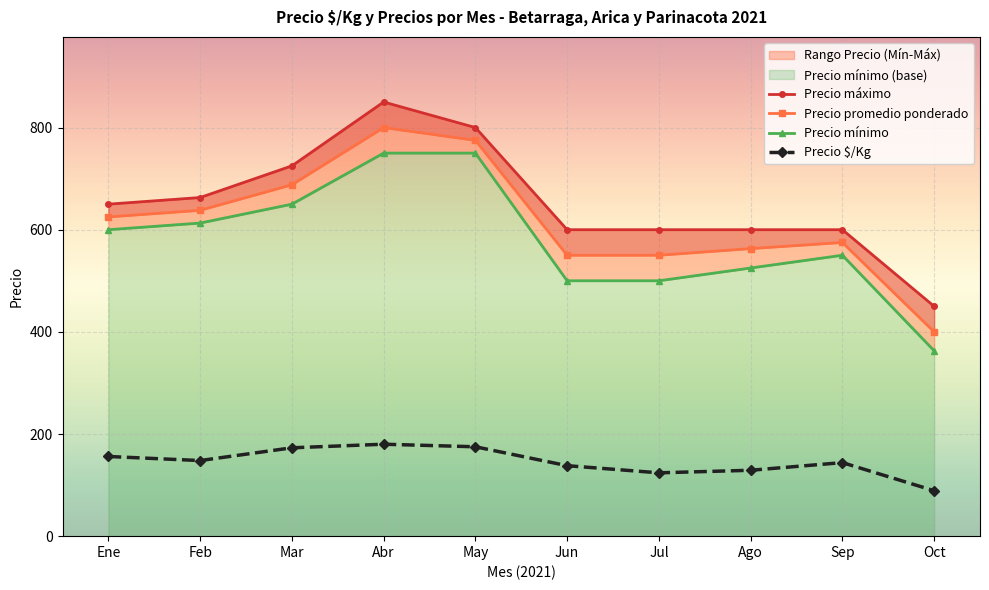

Is it true that Precio $/Kg equals 201 at Ago?

False